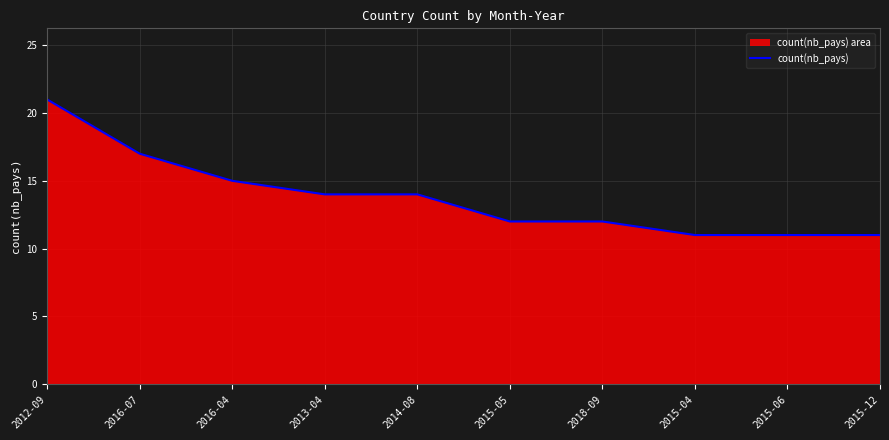

Rank the categories by value from highest to lowest.

2012-09, 2016-07, 2016-04, 2013-04, 2014-08, 2015-05, 2018-09, 2015-04, 2015-06, 2015-12